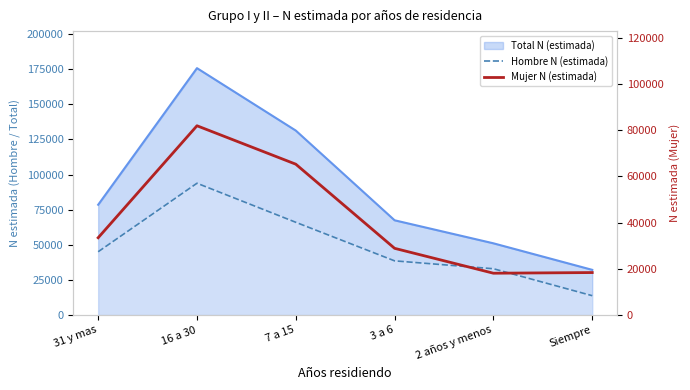

At which category does Mujer N (estimada) reach its first local valley?

2 años y menos